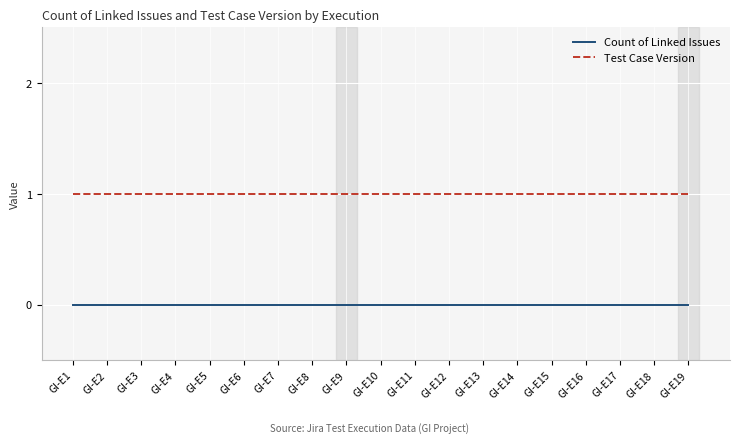

Which series has the largest total across all categories?

Test Case Version